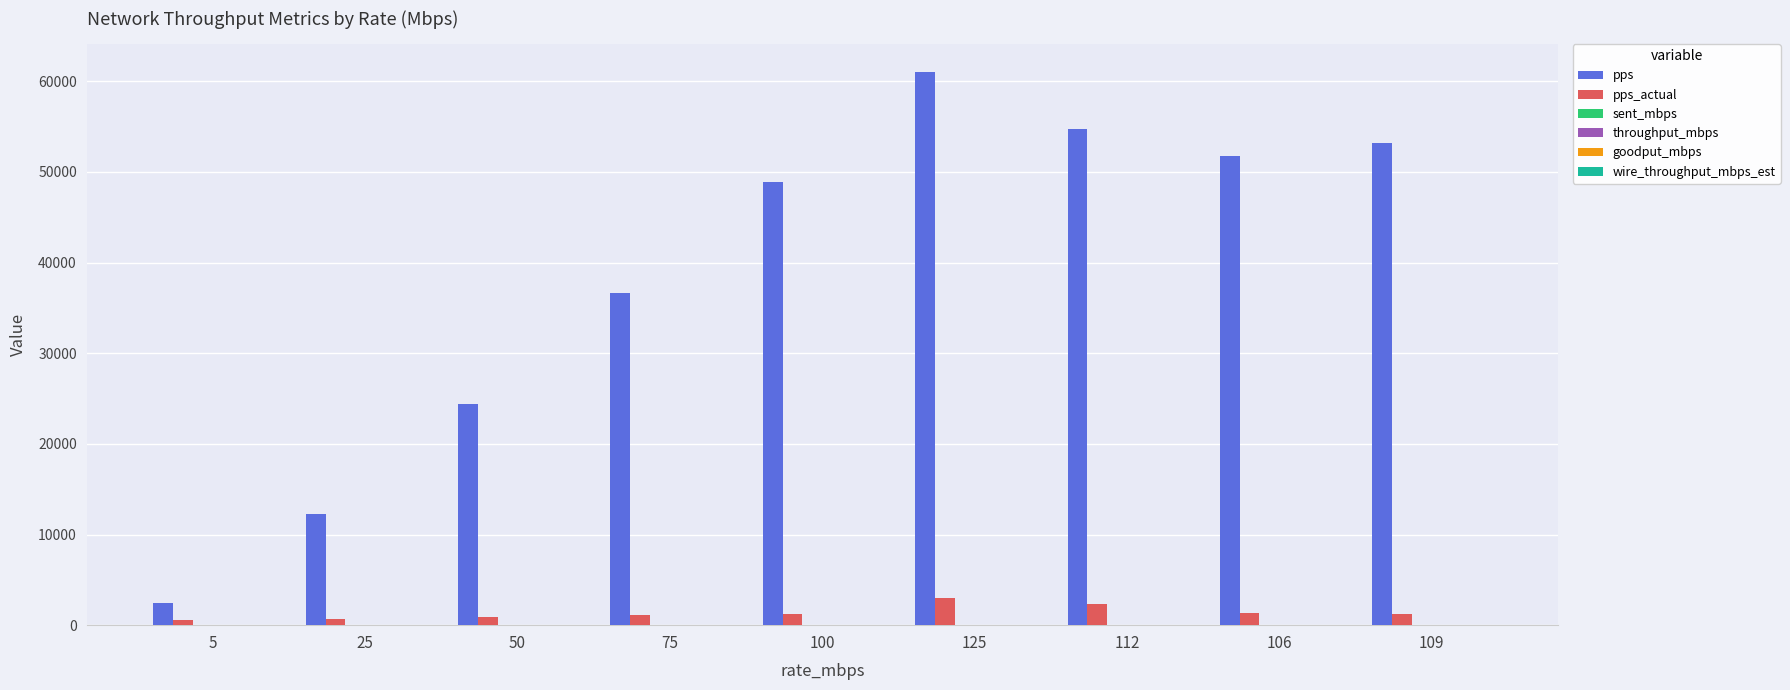

What is the greatest value displayed?

61035.0